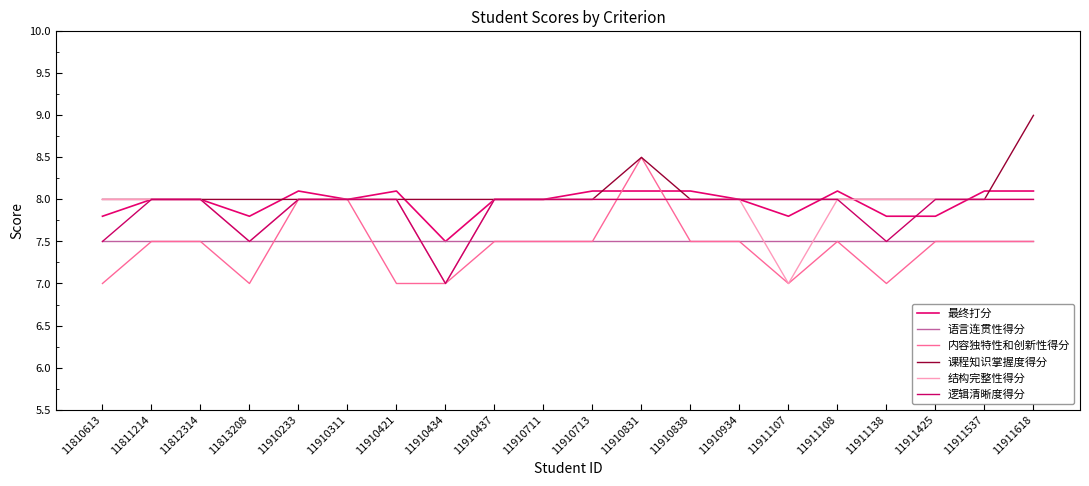

Rank the series by their maximum value, from lowest to highest.

语言连贯性得分, 结构完整性得分, 逻辑清晰度得分, 最终打分, 内容独特性和创新性得分, 课程知识掌握度得分